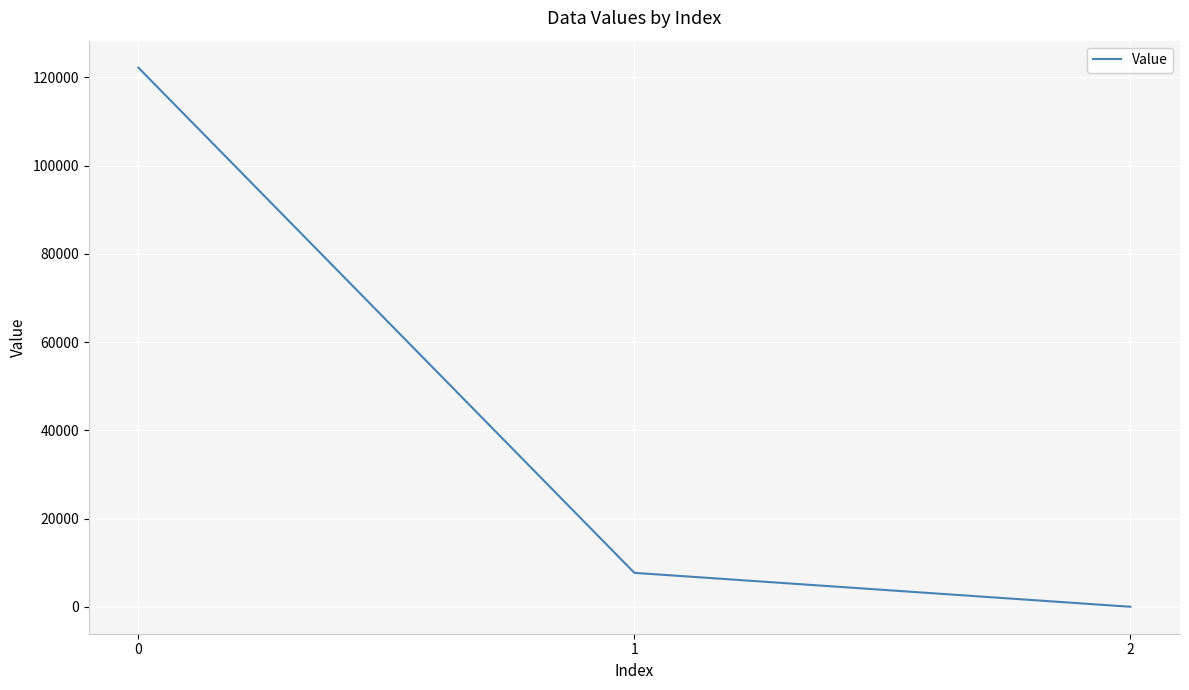

What is the difference between the maximum and minimum values?

122215.3